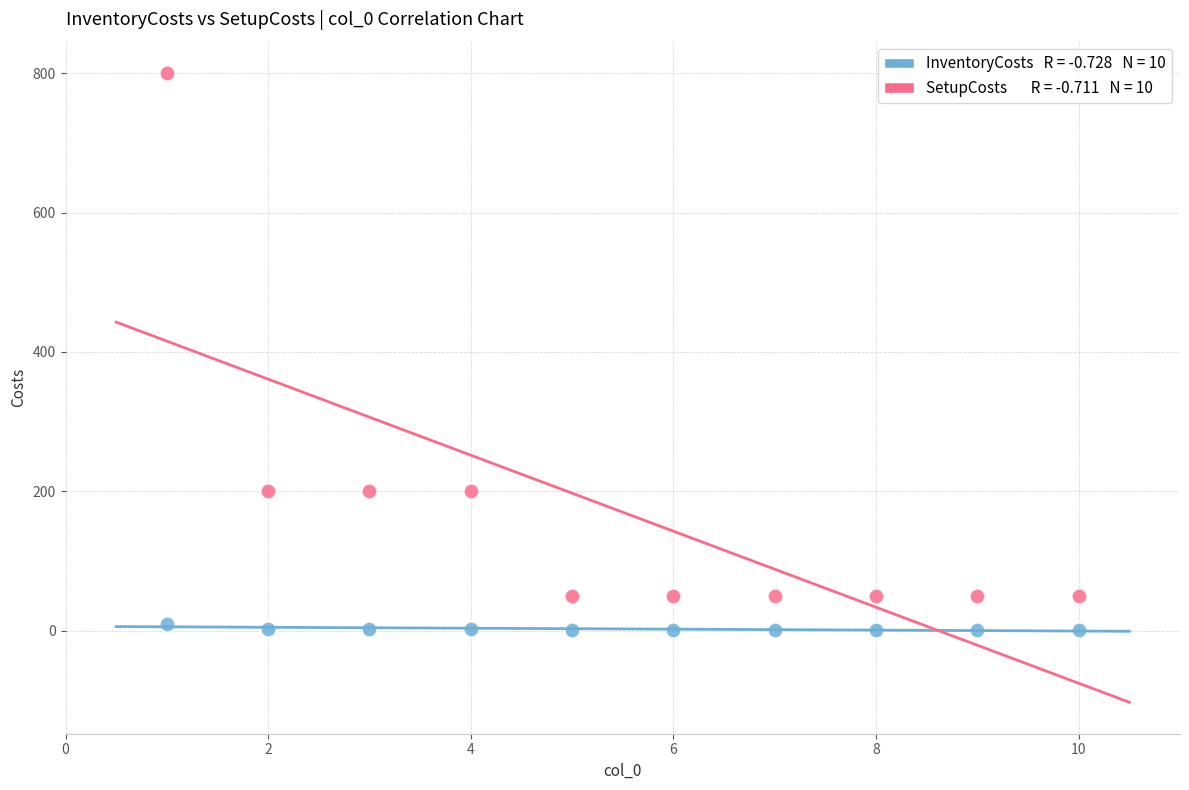

Across all data points, what is the range of Y values (max minus min)?

799